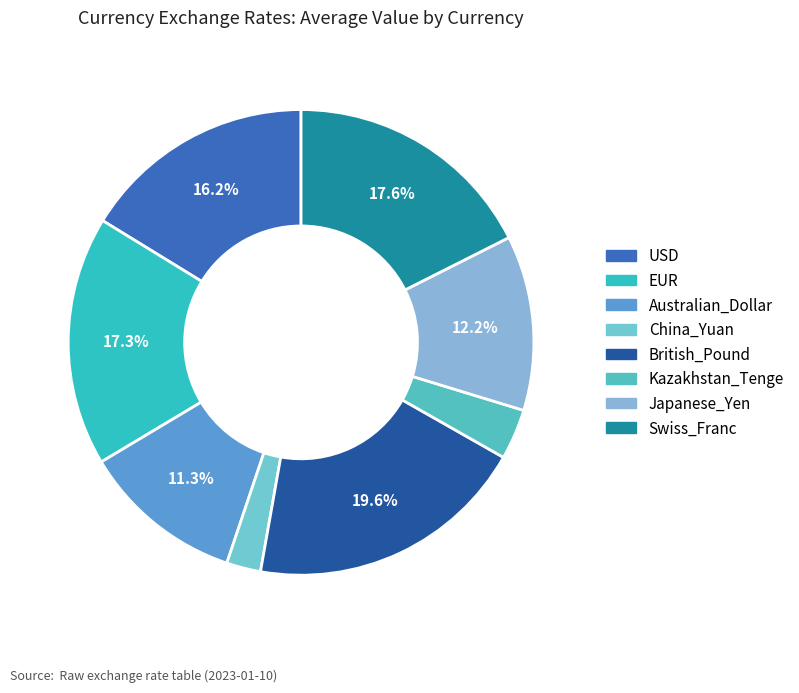

To the nearest percent, what is the difference between the Japanese_Yen and Swiss_Franc slice percentages?

5%